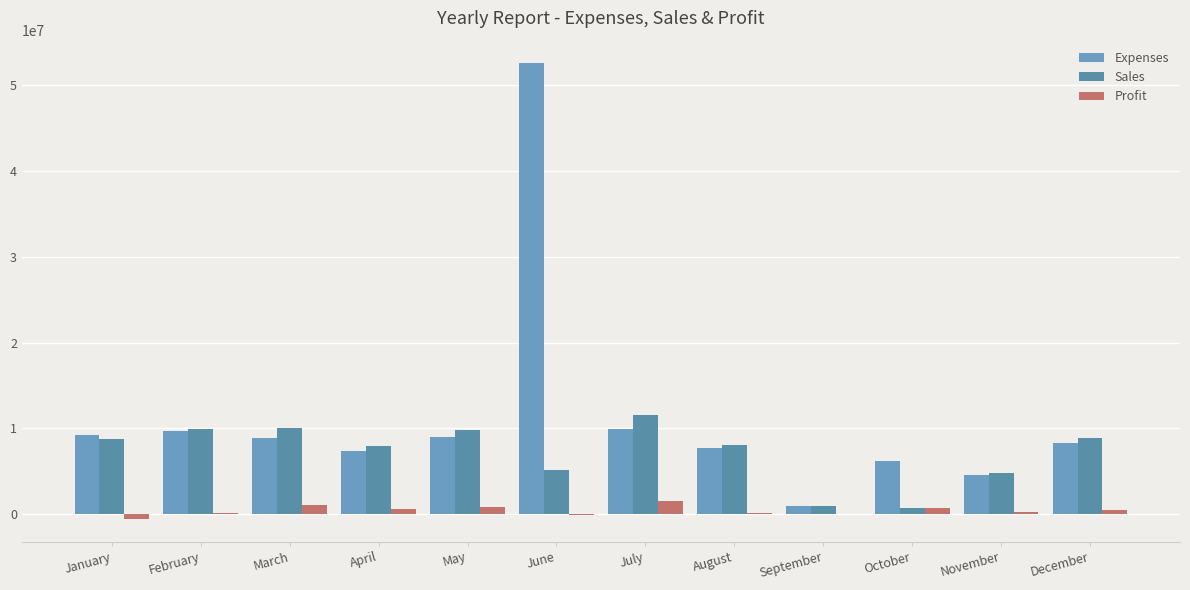

How many groups of bars are there?

12